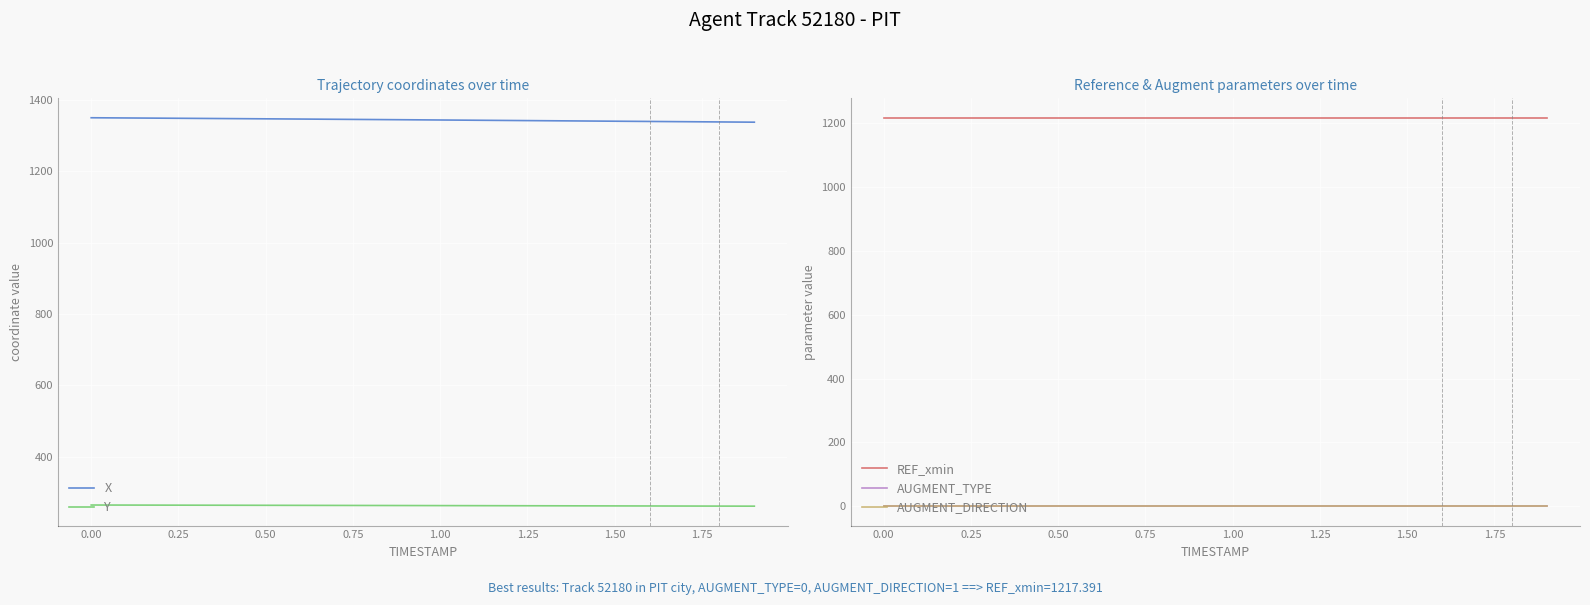

True or false: AUGMENT_TYPE and REF_xmin intersect in this chart.

False